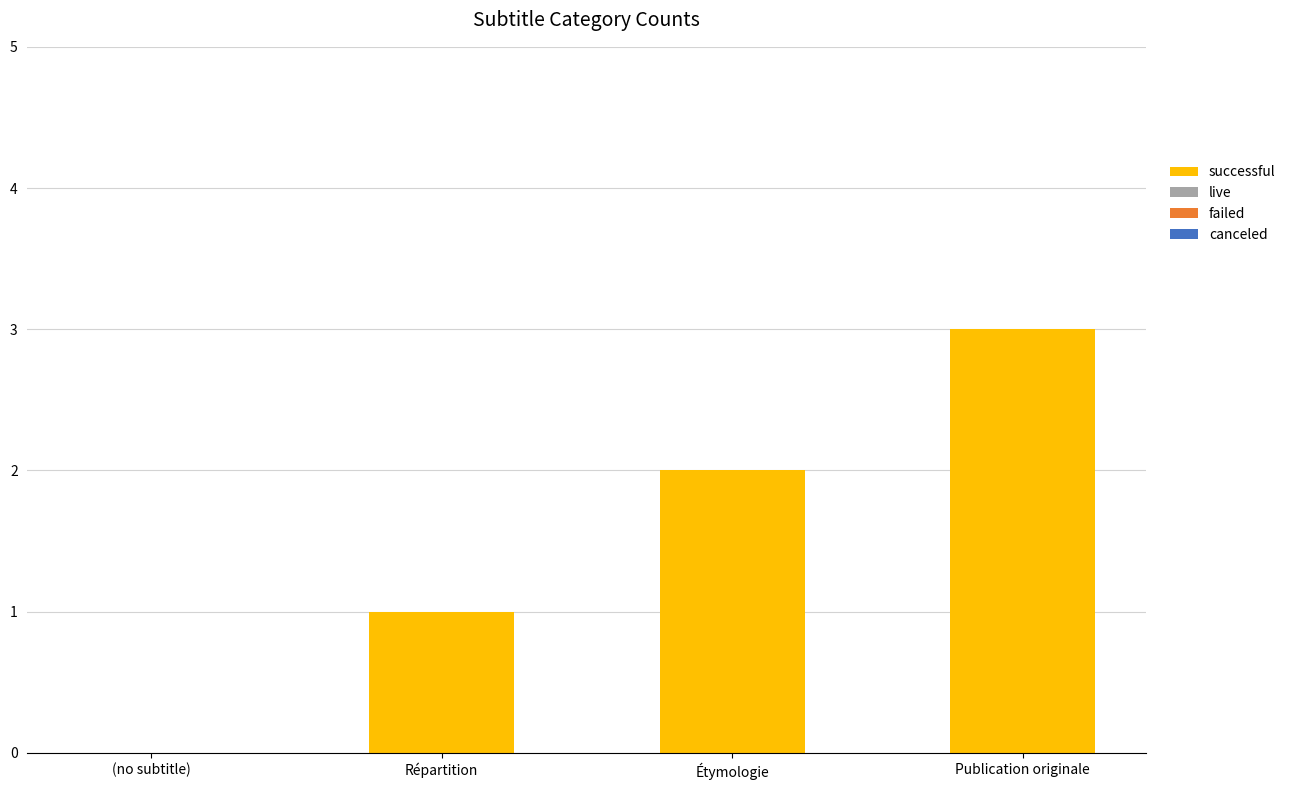

Between Publication originale and Répartition, which is larger?

Publication originale